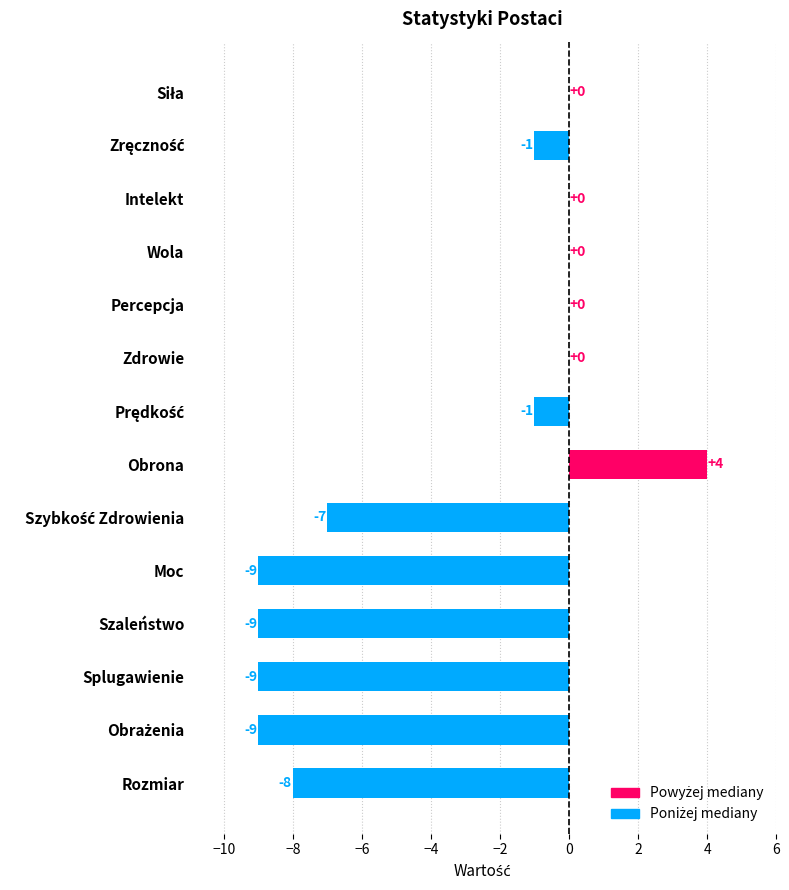

Count the number of categories in the chart.

14